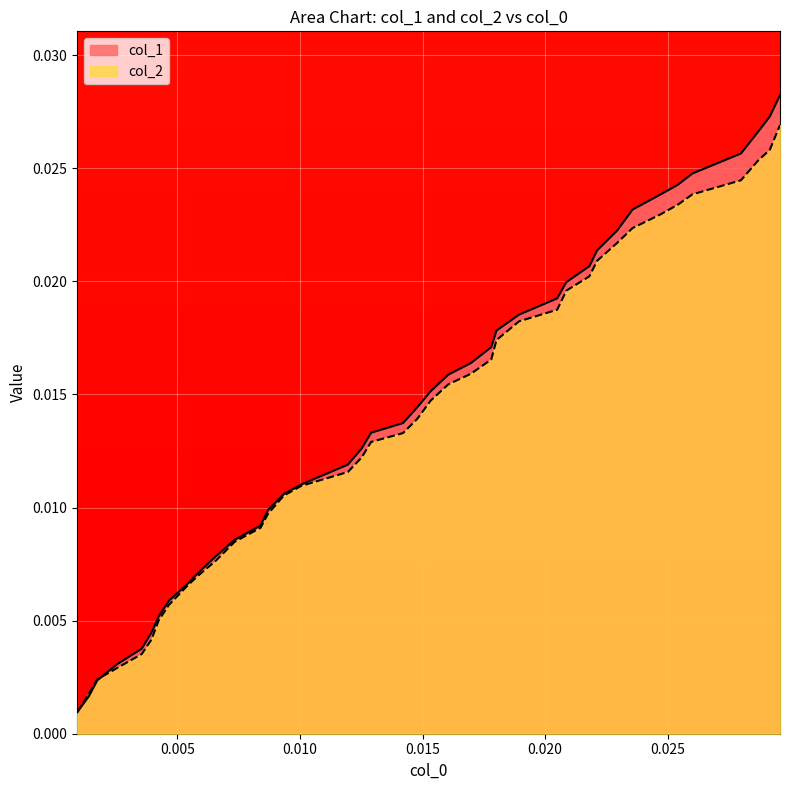

Rank the series by their maximum value, from lowest to highest.

col_2, col_1